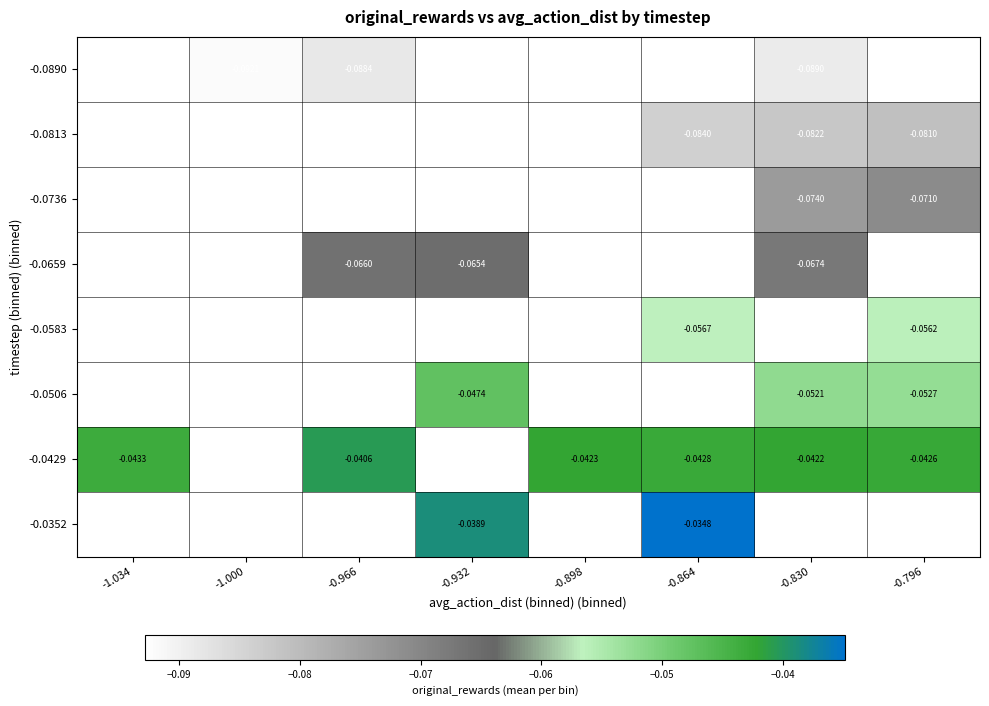

What is the minimum value for -0.0813?

-0.1